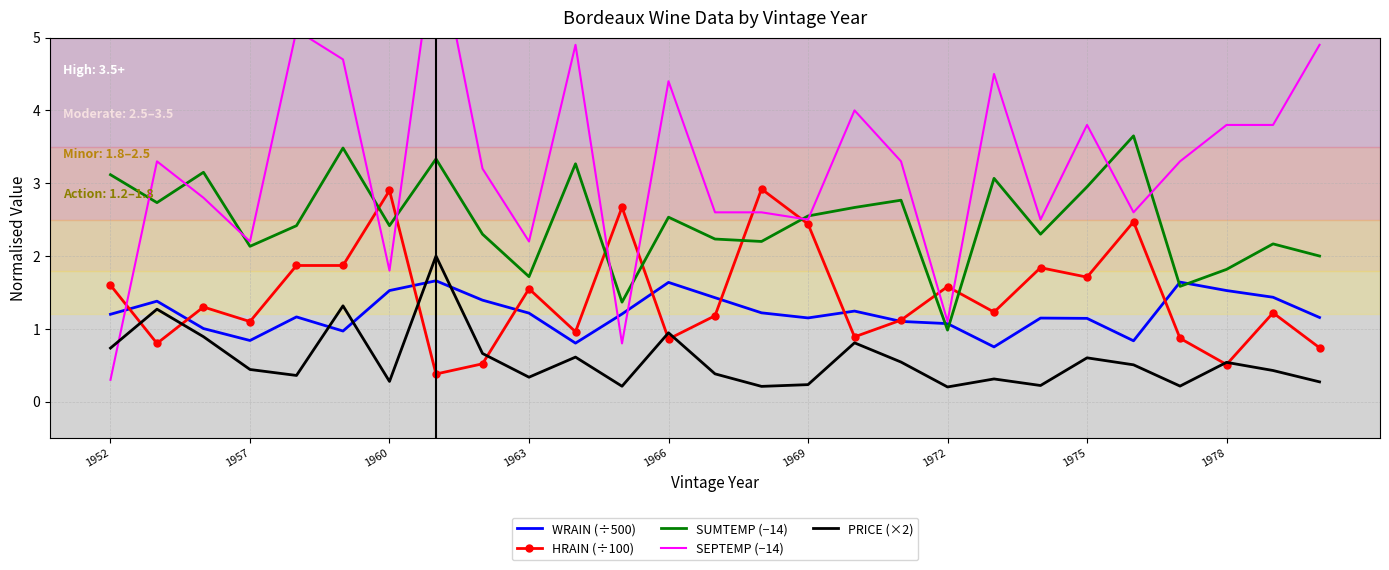

How many intersections are there between WRAIN (÷500) and SUMTEMP (−14)?

4